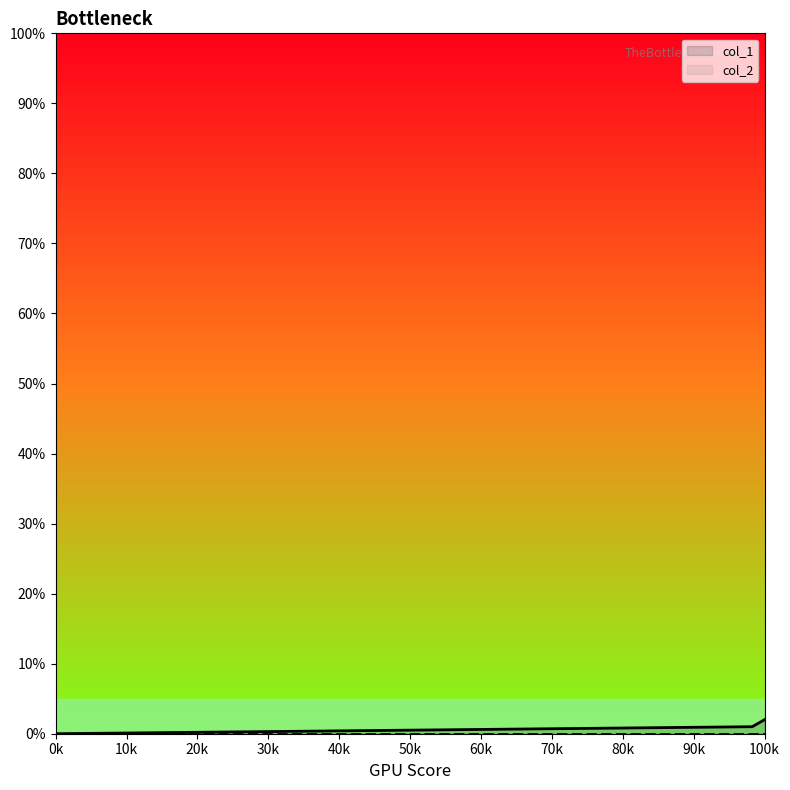

The value of col_1 at 100k is 2. True or false?

True